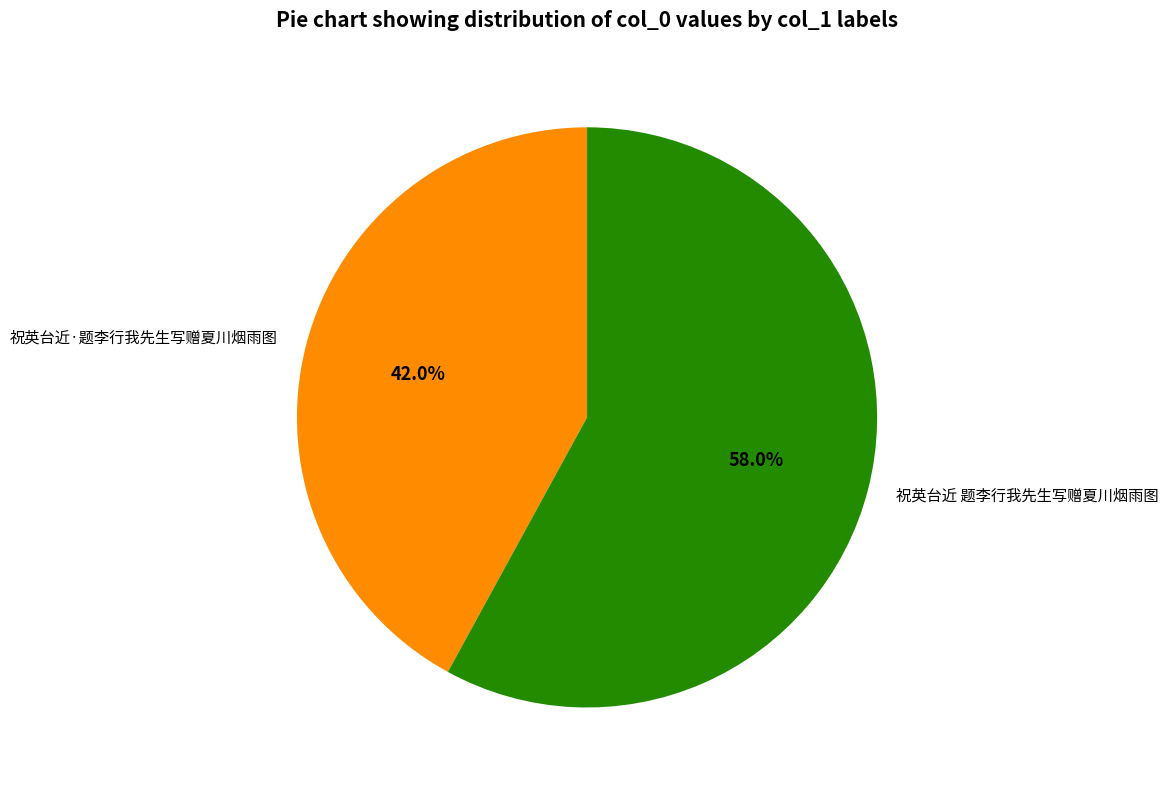

Which slice represents more than half of the pie?

祝英台近 题李行我先生写赠夏川烟雨图